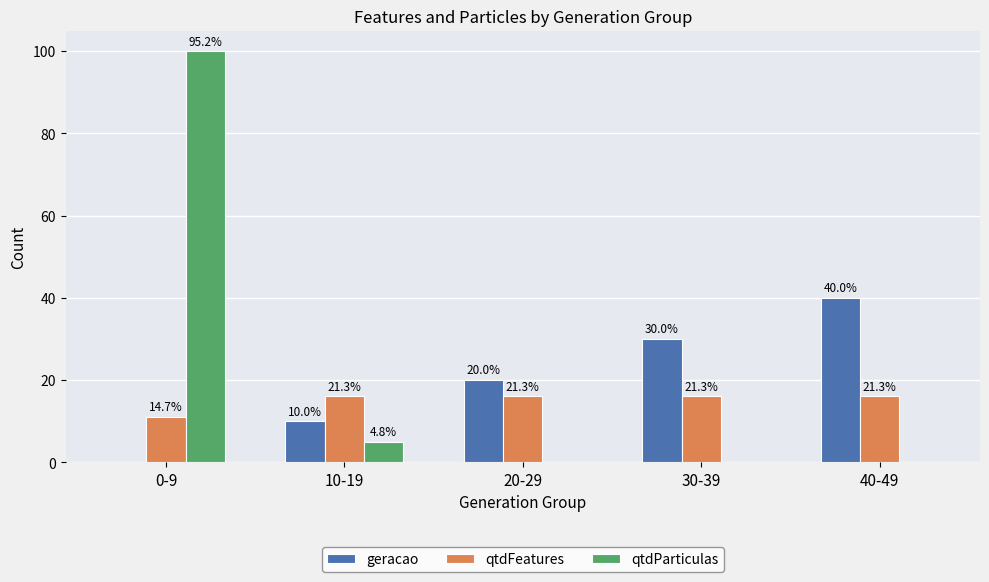

Does the chart contain stacked bars?

No